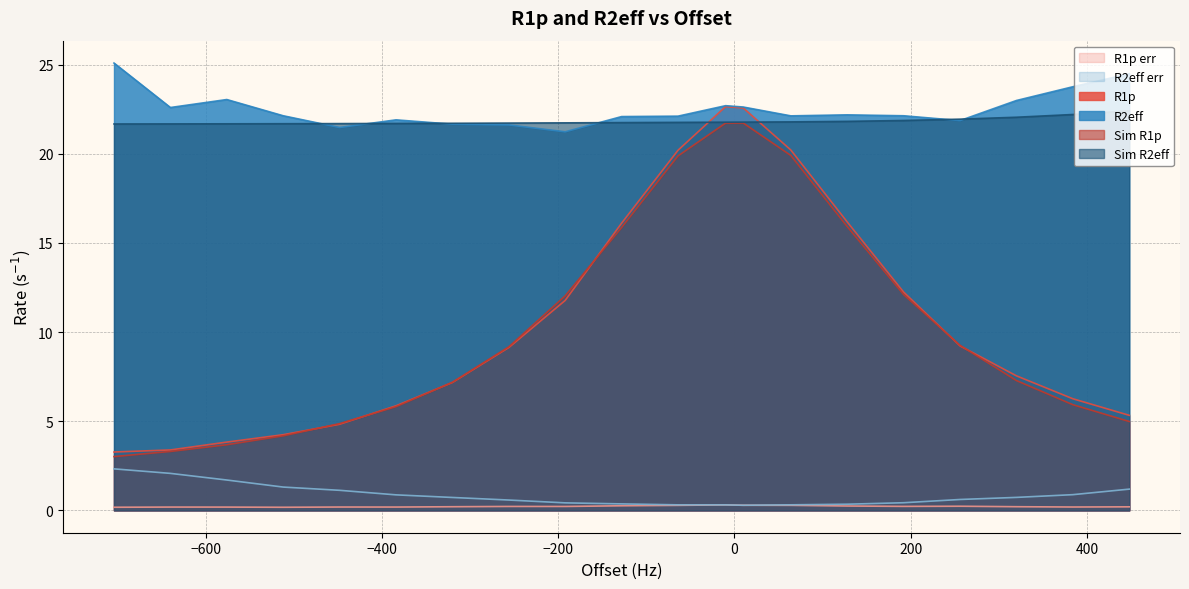

What is the maximum value for Sim R2eff?

22.4